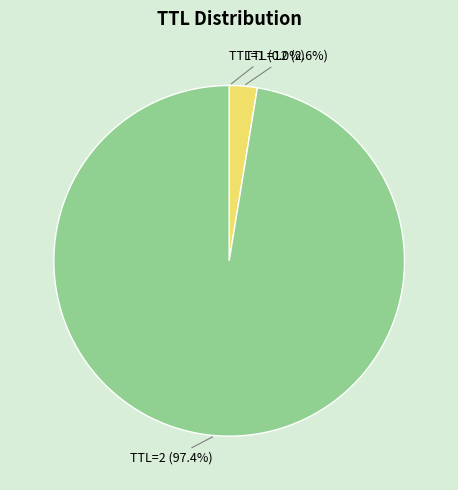

Which category accounts for the majority?

TTL=2 (97.4%)